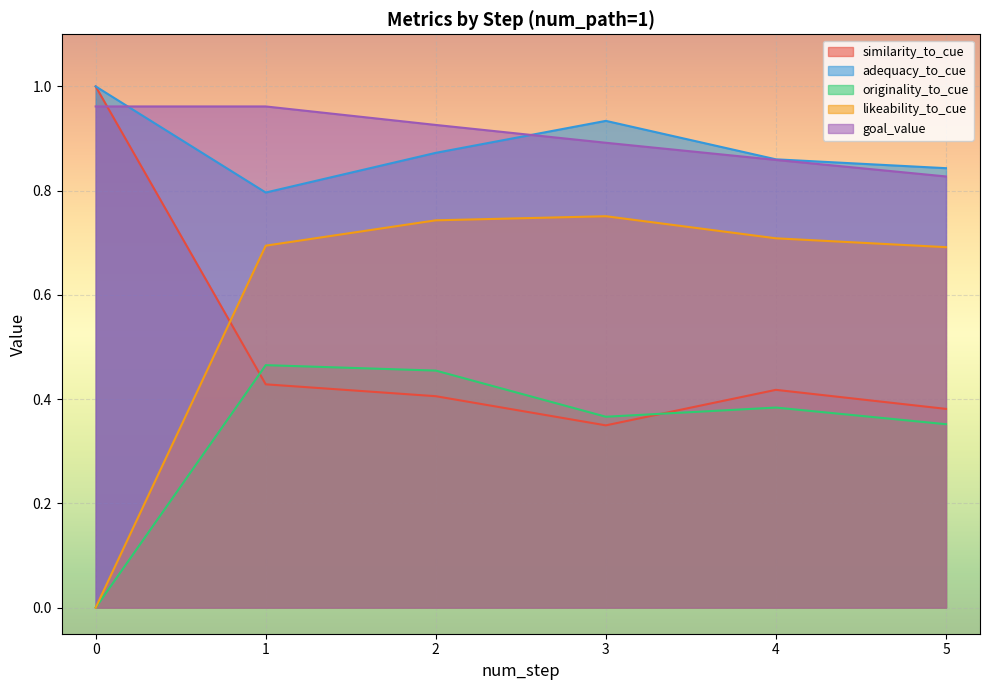

The goal_value series shows 0.4 at 33. True or false?

False